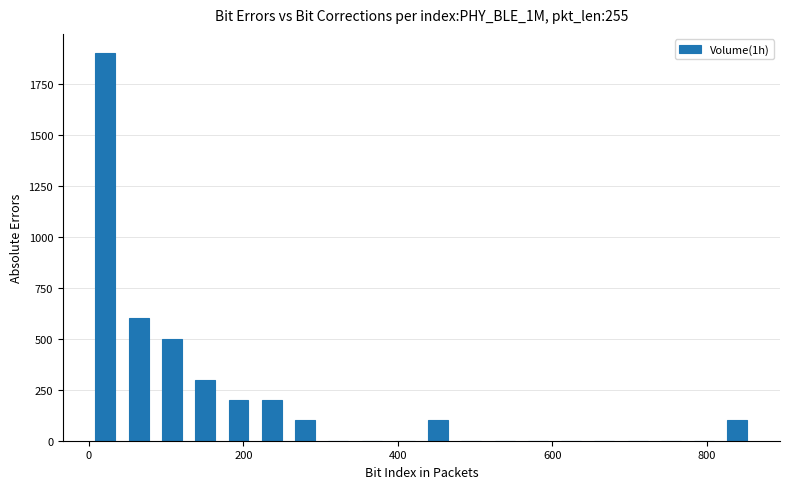

Around what value on the x-axis is the tallest bar? Give the approximate position of its centre, as read against the axis.

20